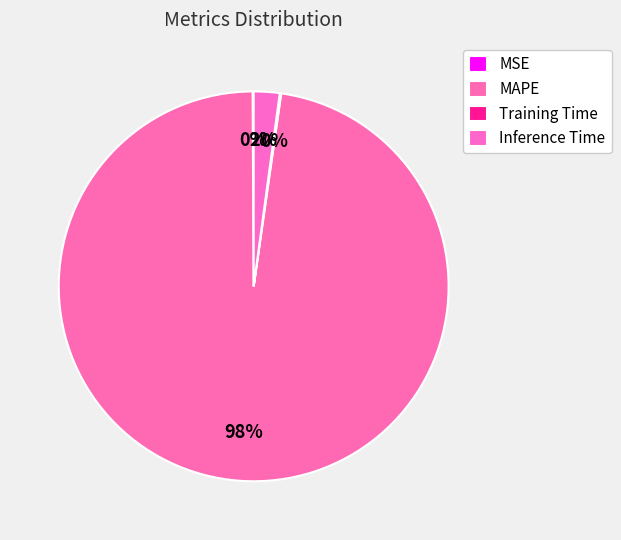

What is the change in value from MAPE to Training Time?

-43.2